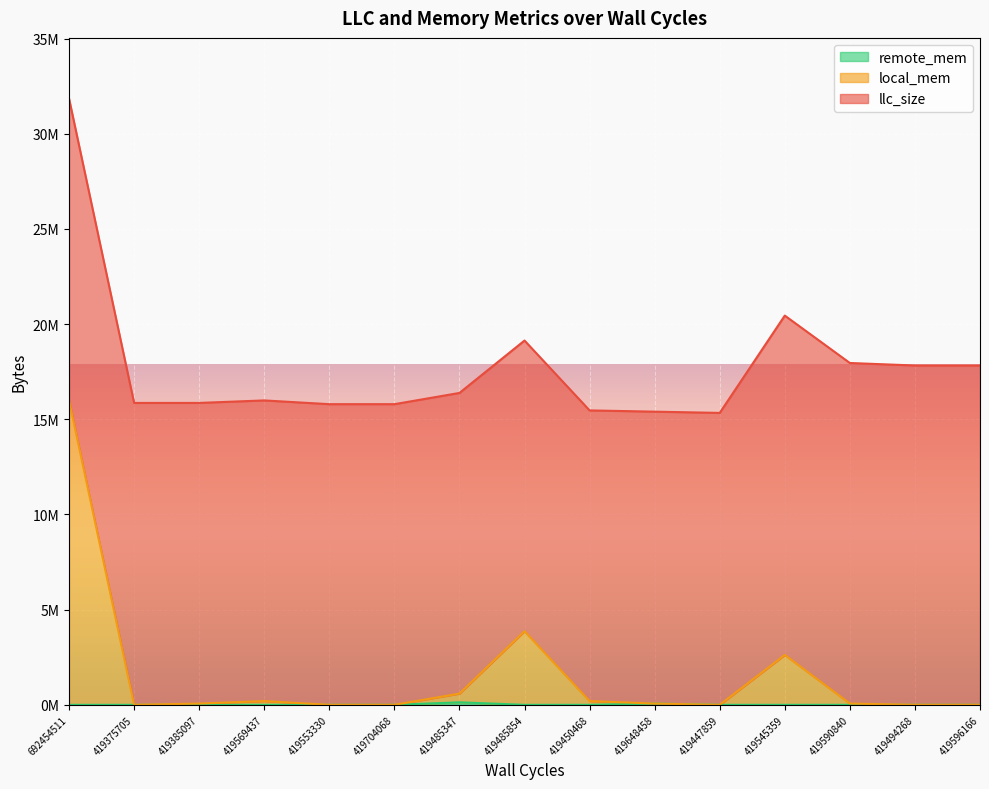

True or false: remote_mem and local_mem cross at least once.

False